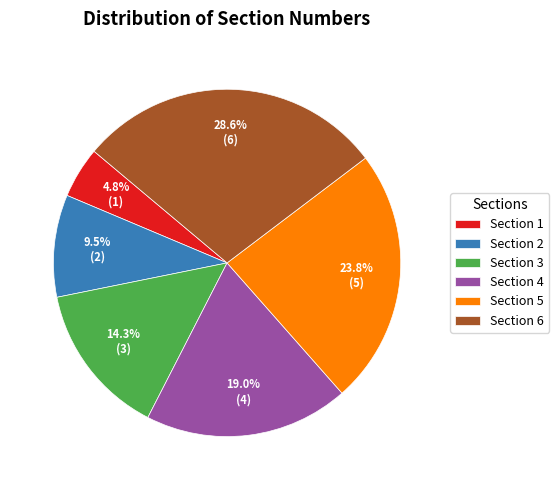

Between Section 3 and Section 2, which is larger?

Section 3